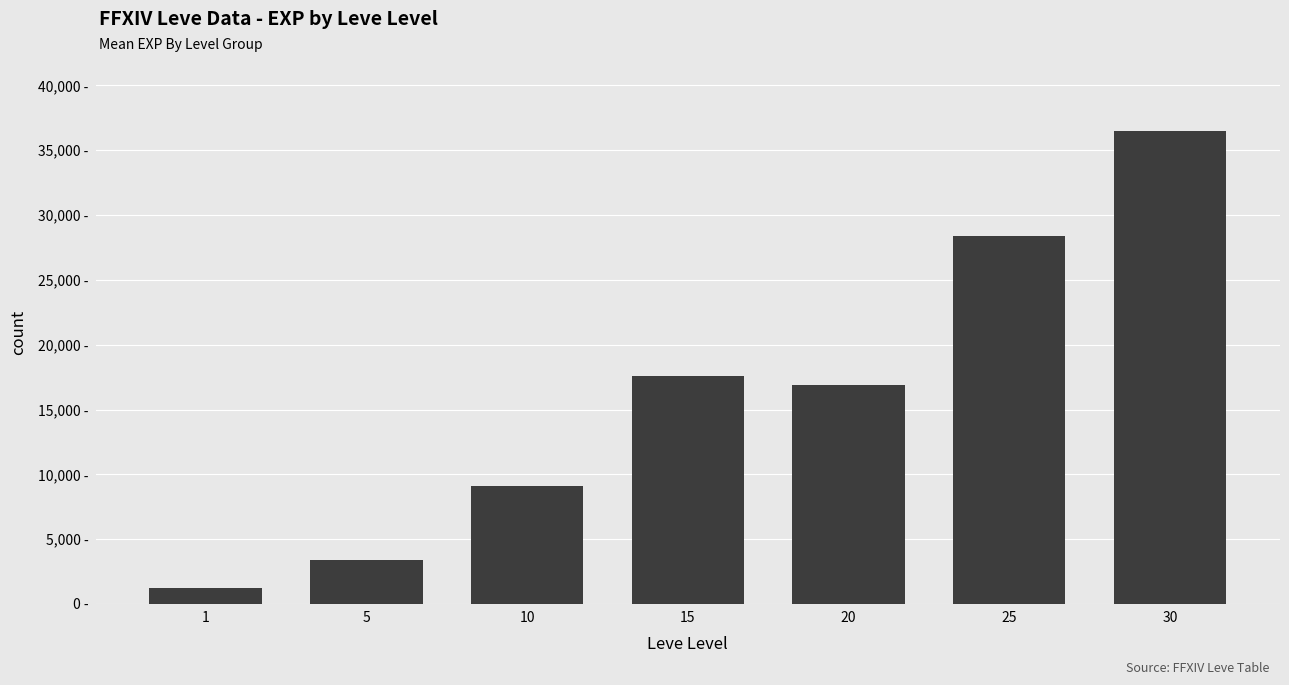

Reading left to right, list all the values displayed in this chart.

1=1213	5=3405	10=9106	15=17563	20=16865	25=28393	30=36492